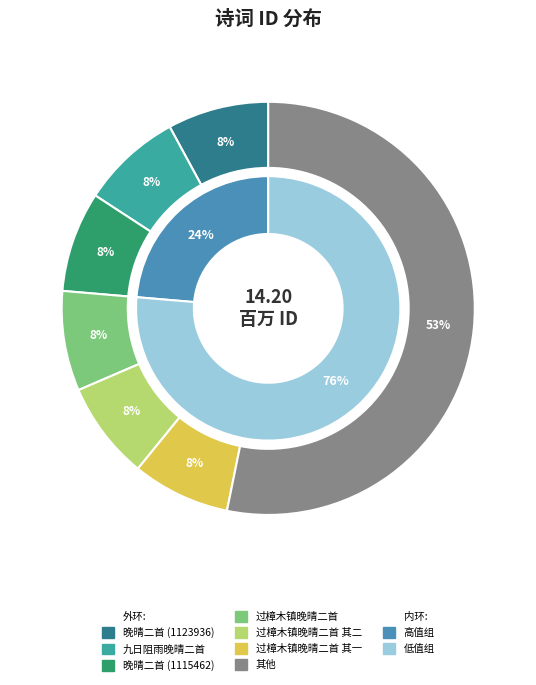

To the nearest percent, what is the difference between the 过樟木镇晚晴二首 其二 and 九日阻雨晚晴二首 其一 slice percentages?

1%